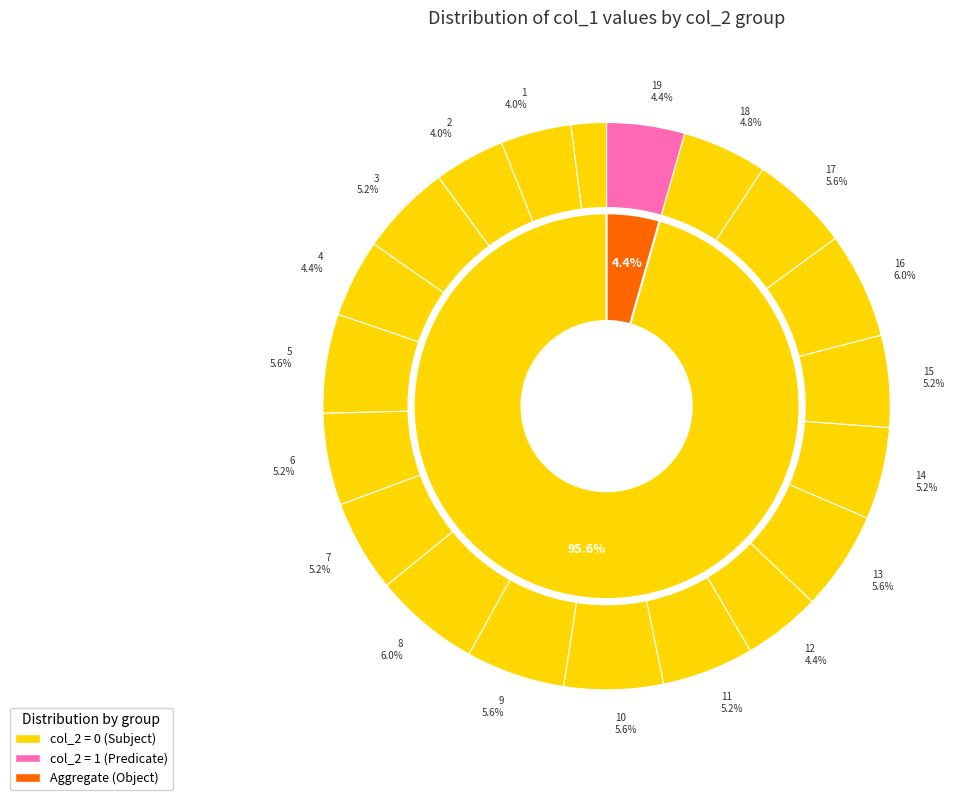

Is there any slice that represents more than half of the pie?

No